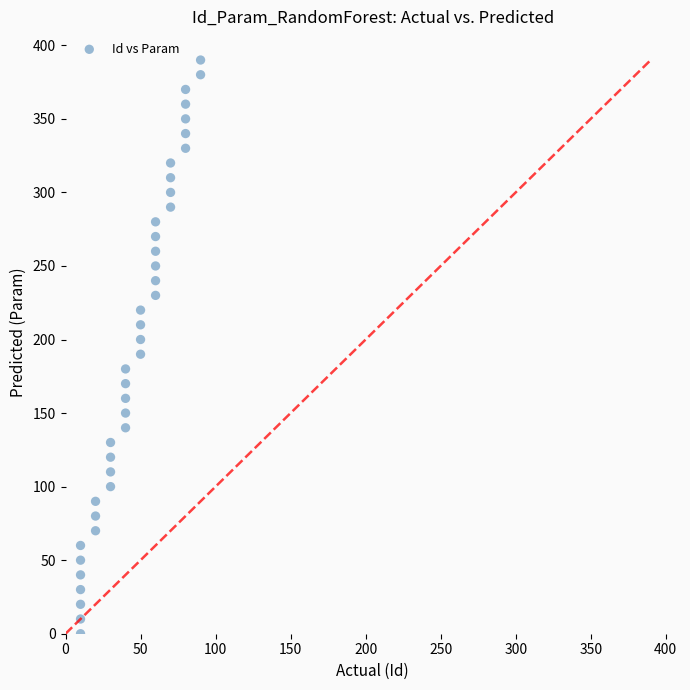

What is the range of Y values (max minus min)?

390